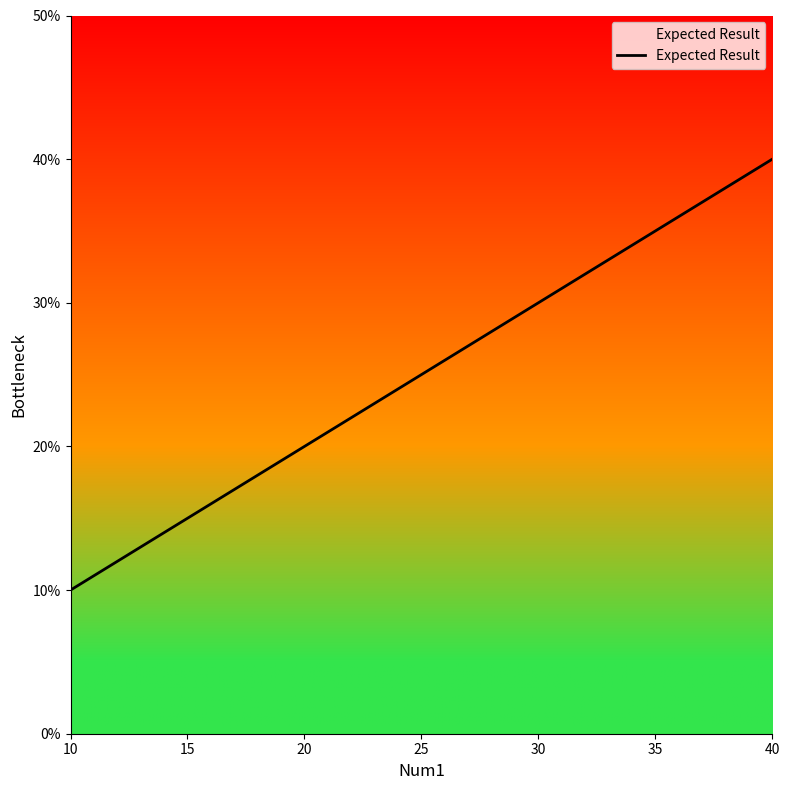

Does the chart display data point markers on the line(s)?

No